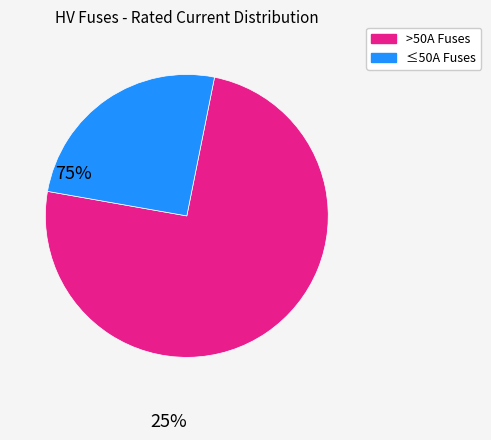

Combined, do >50A Fuses and ≤50A Fuses account for over 50%?

Yes